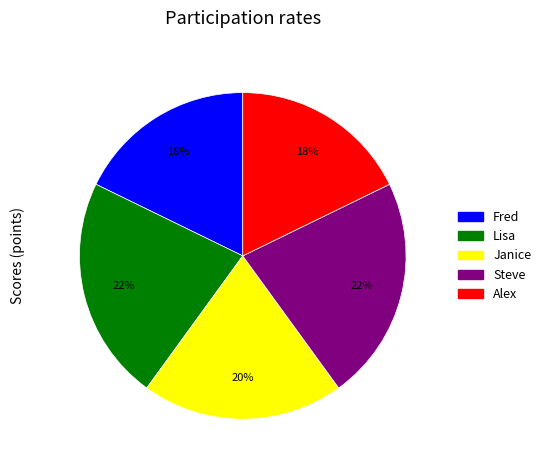

How many segments does this pie chart have?

5